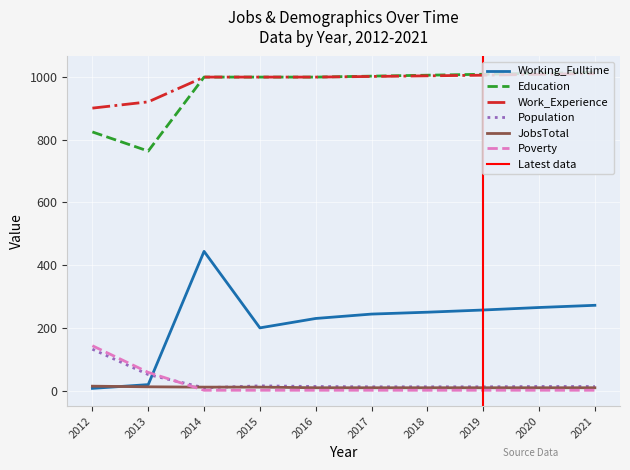

Which has a higher value, 2019 or 2016?

2019